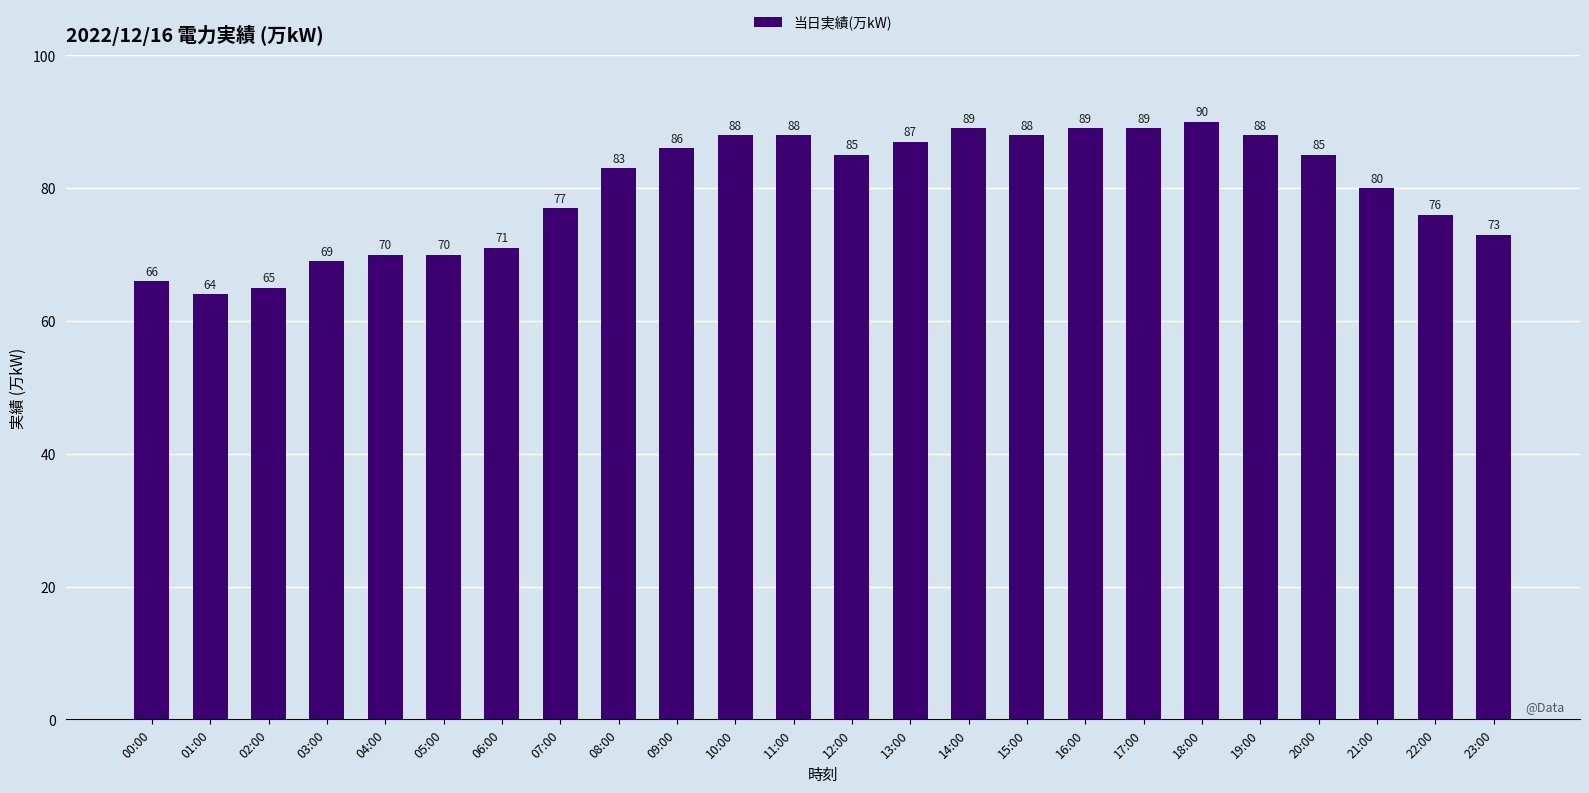

What is the value of the 14th bar from the left?

87